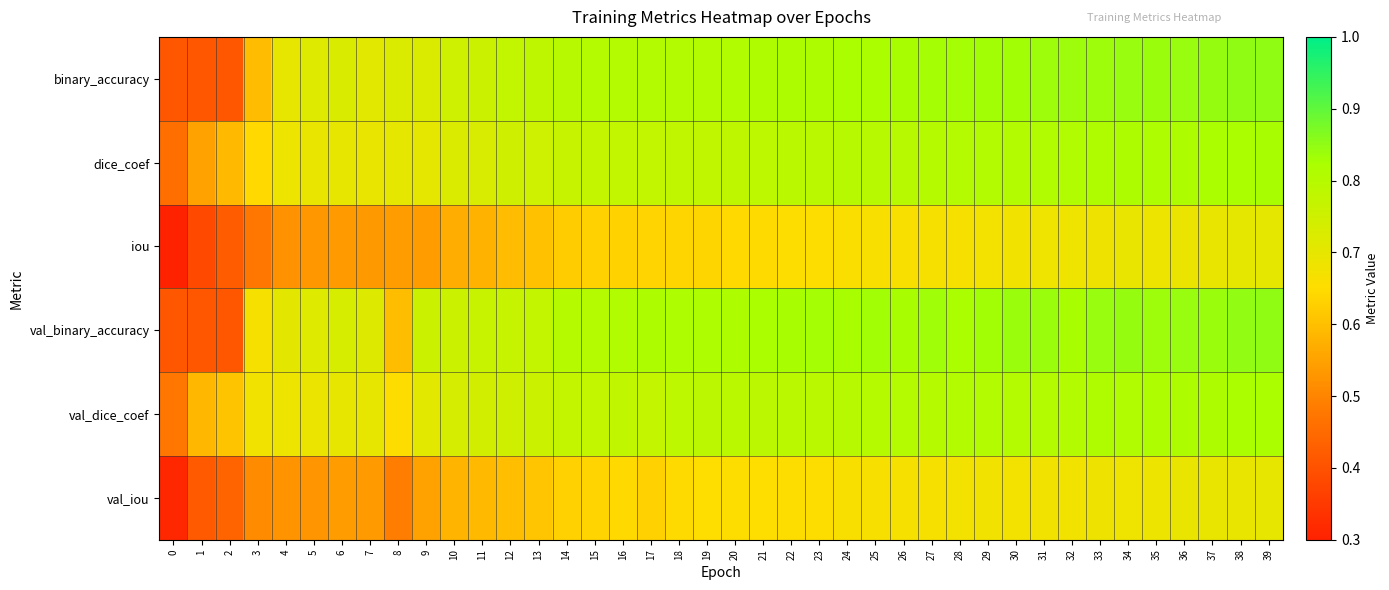

Which series has the largest total across all categories?

val_binary_accuracy